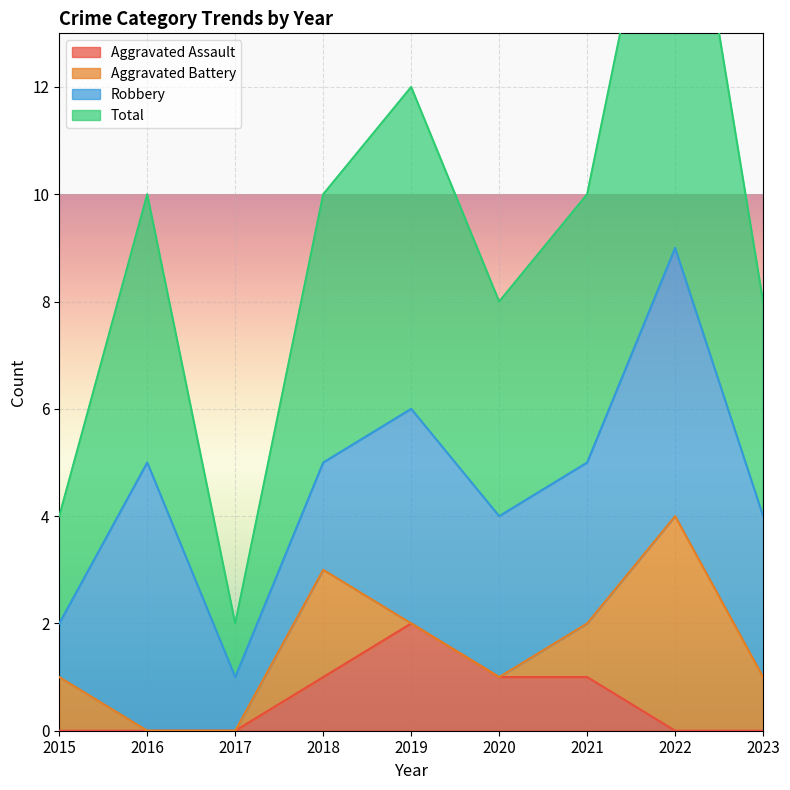

The value of Aggravated Assault at 2023 is 0. True or false?

True